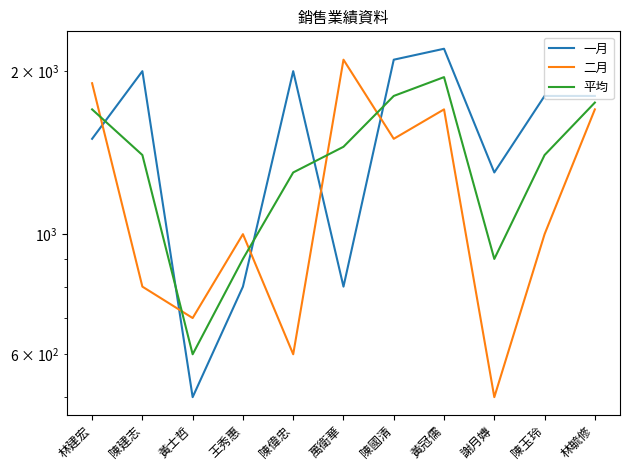

At which category is the sum across all series the highest?

黃冠儒